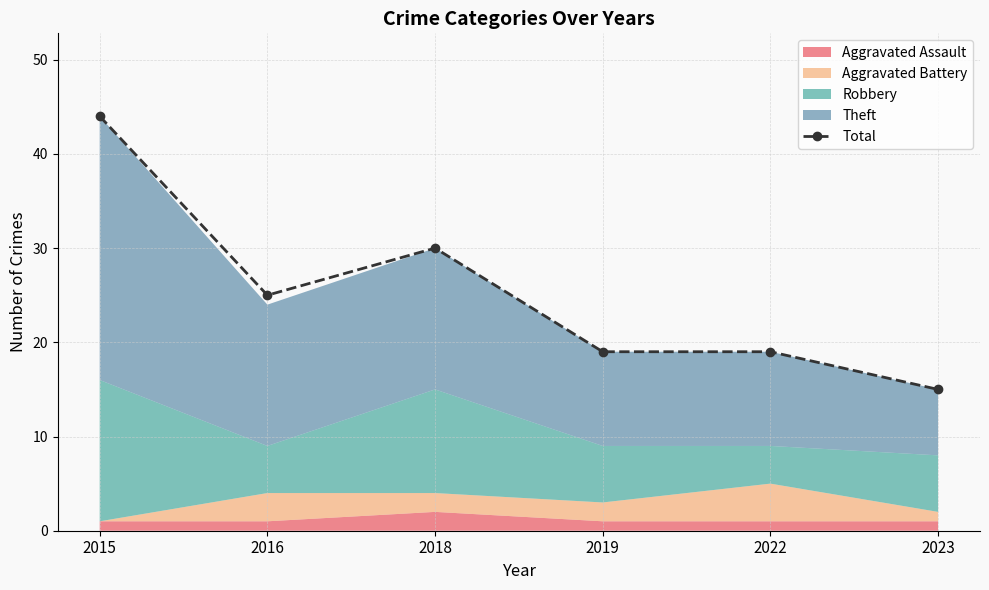

At which category does the chart reach its minimum across all series?

2023